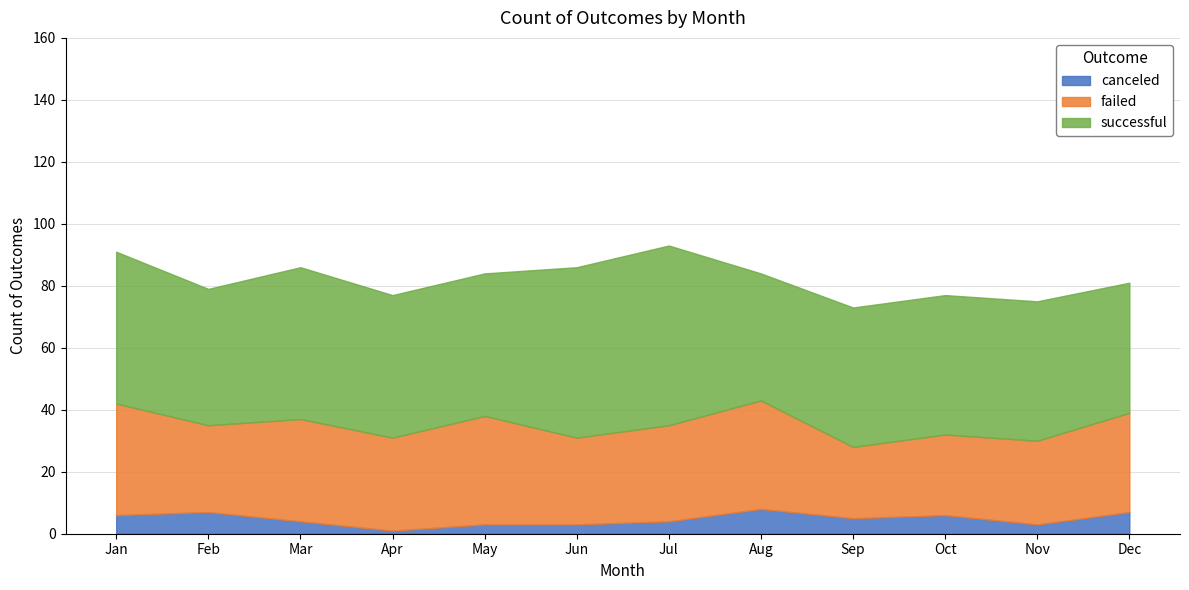

Where does the successful series first go above 46?

Jan